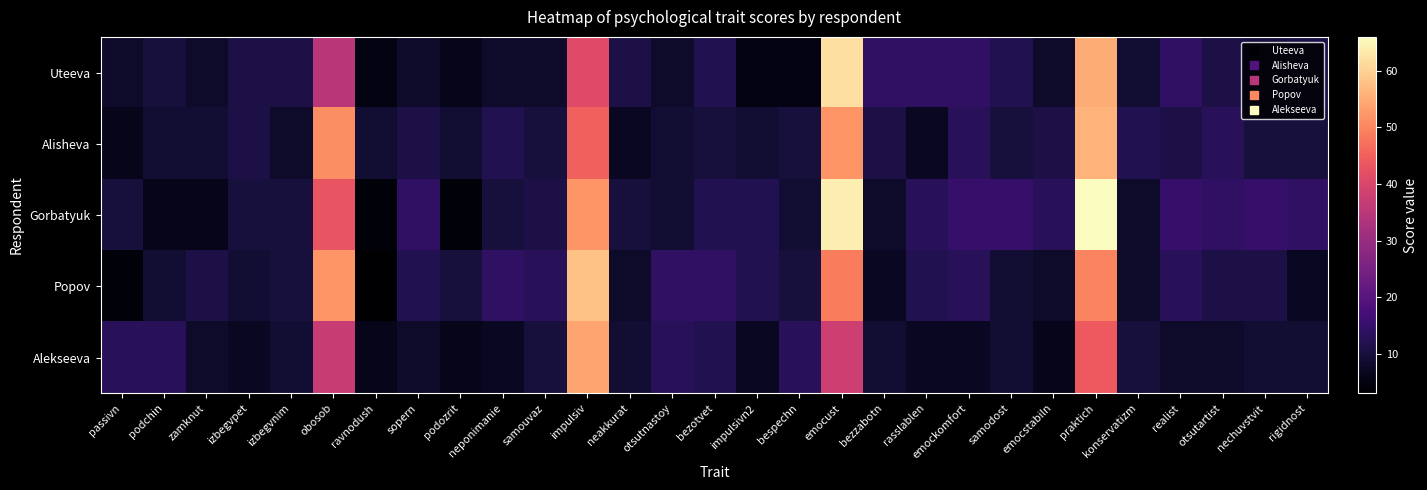

At neponimanie, list the series in order from largest to smallest.

Popov, Alisheva, Gorbatyuk, Uteeva, Alekseeva